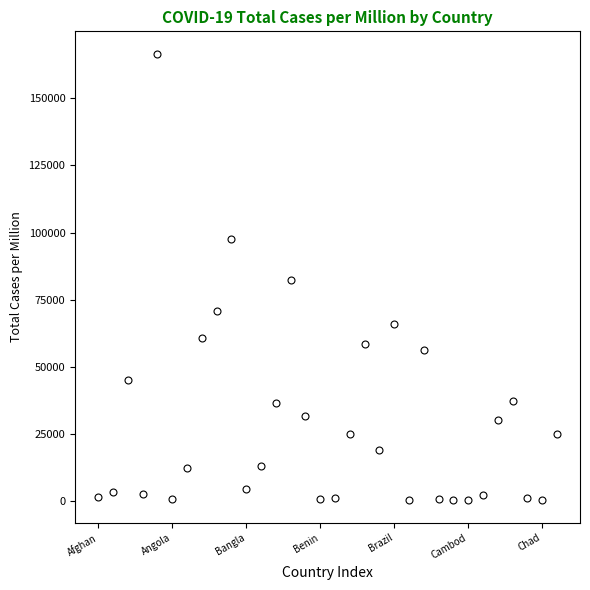

What is the average value?

29842.6